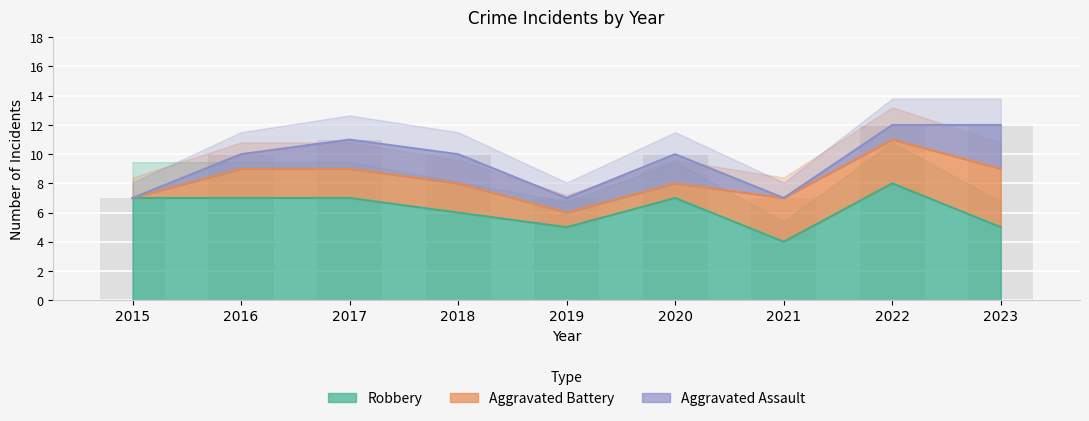

How many bars are there in total?

27